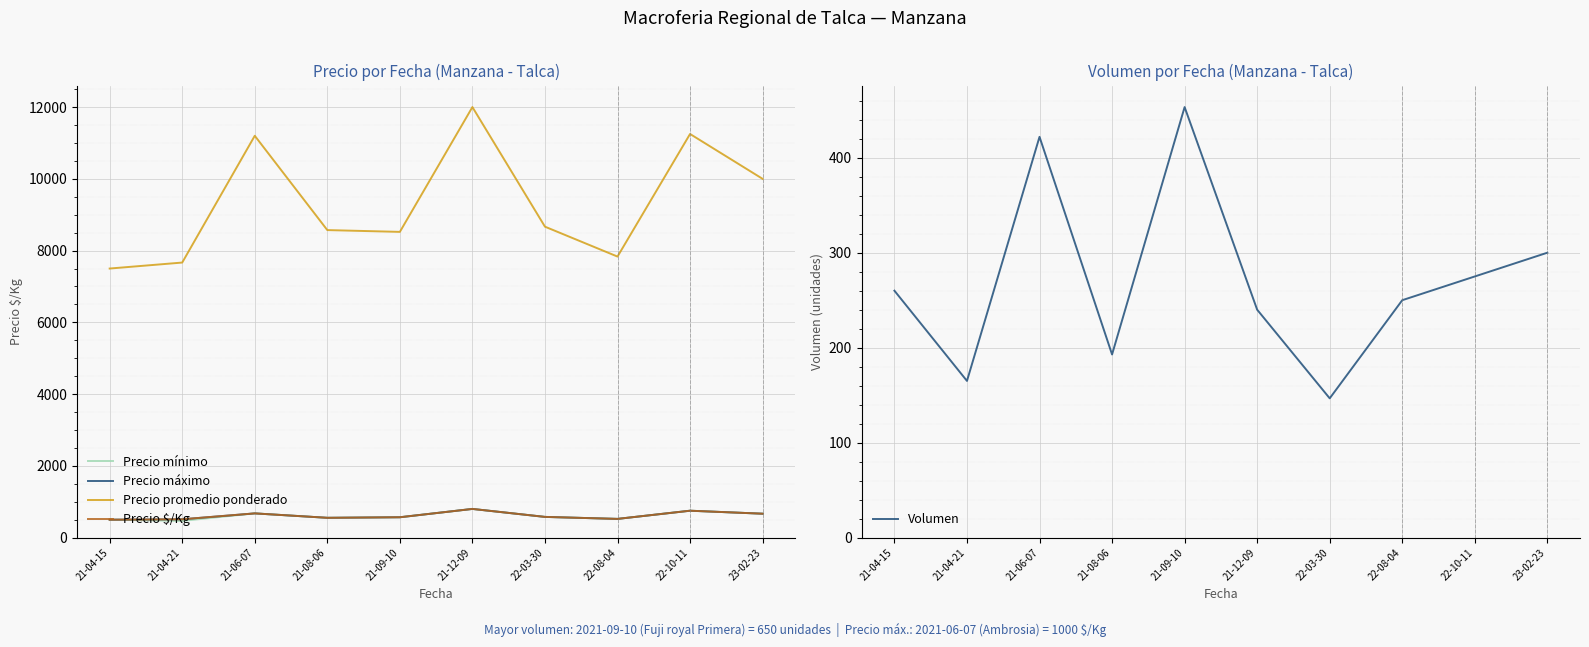

Between 21-12-09 and 22-08-04, which series saw the biggest shift?

Precio promedio ponderado